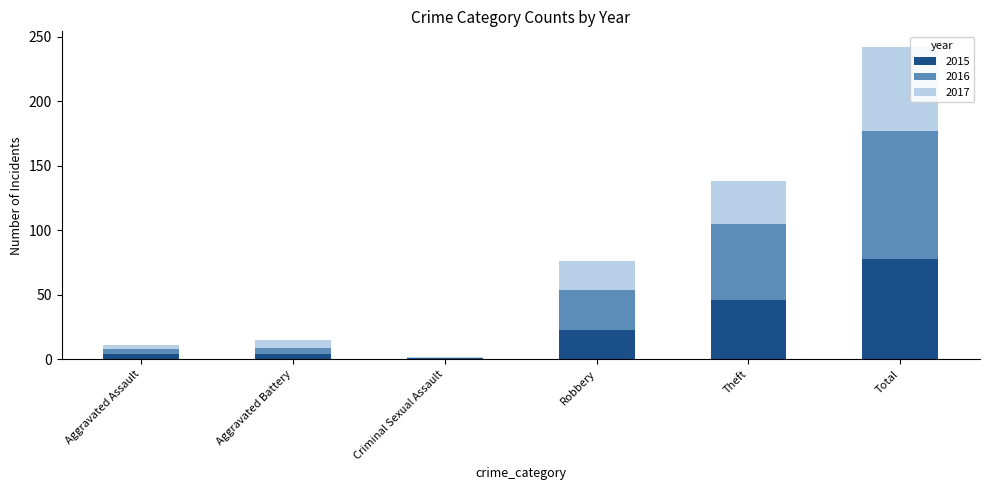

The 2015 series shows 23 at Robbery. True or false?

True